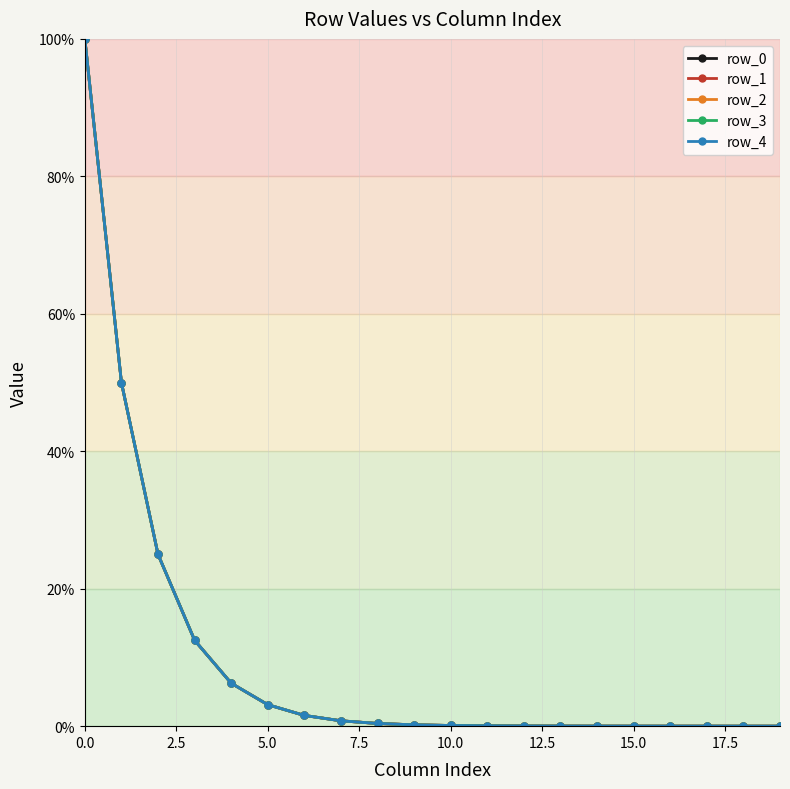

List the series in order of their peak value, lowest first.

row_0, row_1, row_2, row_3, row_4